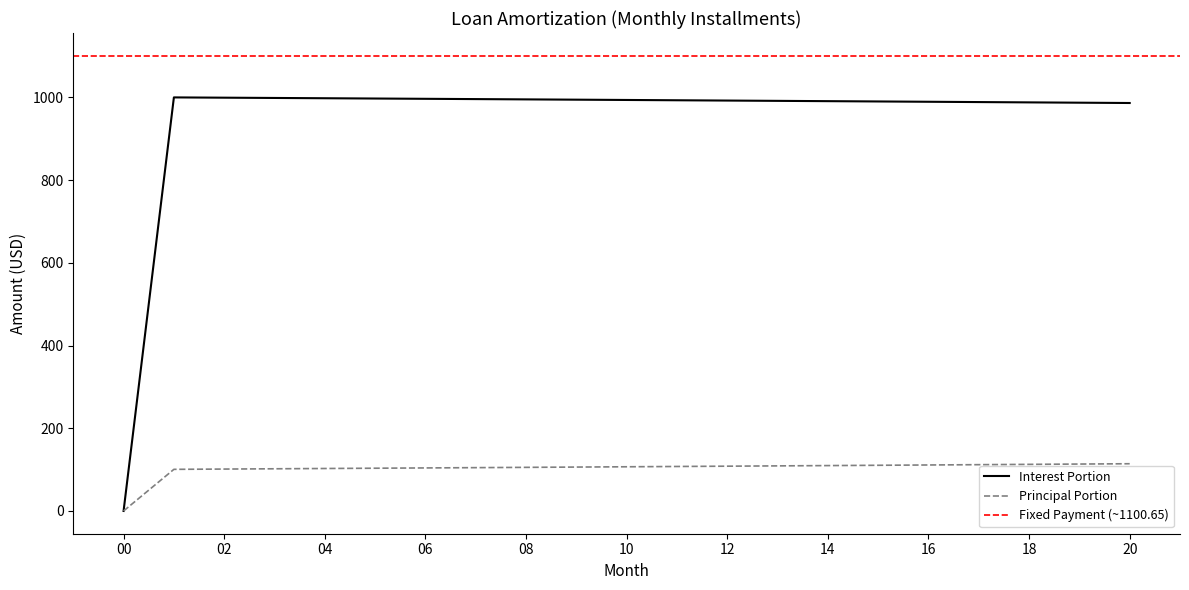

Which has a higher value, 15 or 9?

9